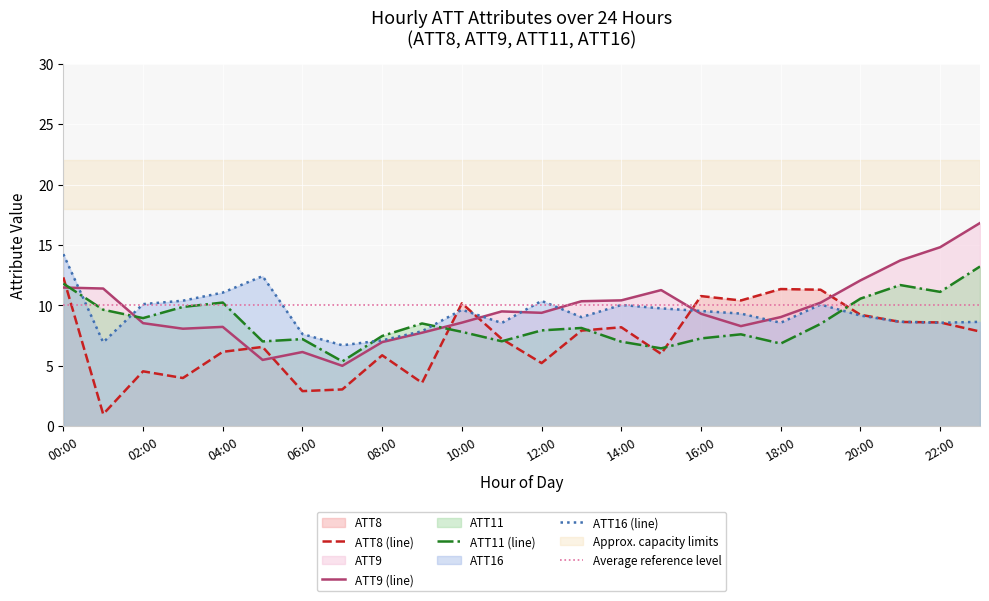

Reading left to right, list all the values displayed in this chart.

ATT8: 12.3	1.0	4.5	4.0	6.2	6.6	2.9	3.0	5.9	3.6	10.2	7.2	5.2	7.9	8.2	6.0	10.8	10.4	11.3	11.3	9.2	8.6	8.6	7.8
ATT9: 11.5	11.4	8.5	8.1	8.2	5.5	6.1	5.0	7.0	7.7	8.6	9.5	9.4	10.3	10.4	11.3	9.3	8.3	9.0	10.2	12.1	13.7	14.8	16.8
ATT11: 11.8	9.6	8.9	9.9	10.2	7.0	7.2	5.4	7.5	8.5	7.8	7.0	7.9	8.1	7.0	6.4	7.3	7.6	6.8	8.5	10.6	11.7	11.1	13.2
ATT16: 14.2	6.9	10.1	10.4	11.1	12.4	7.6	6.7	7.1	7.9	9.6	8.5	10.4	9.0	10.0	9.8	9.5	9.3	8.6	10.1	9.2	8.6	8.6	8.6